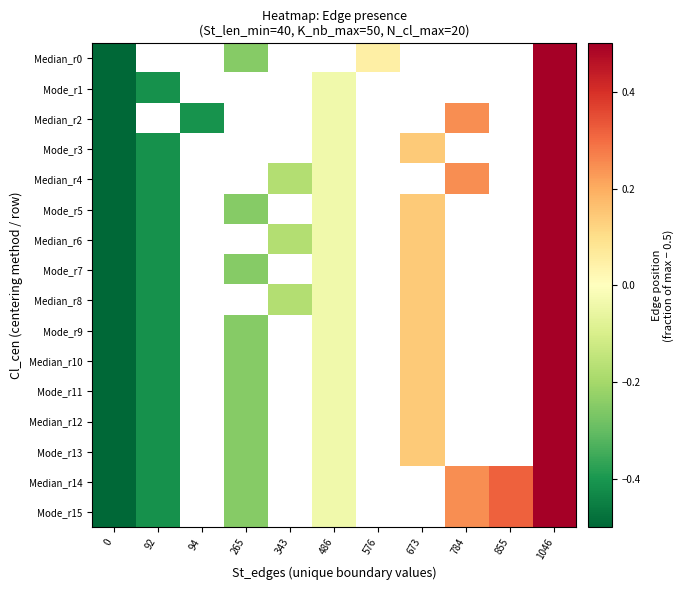

At which category is the sum across all series the highest?

1046